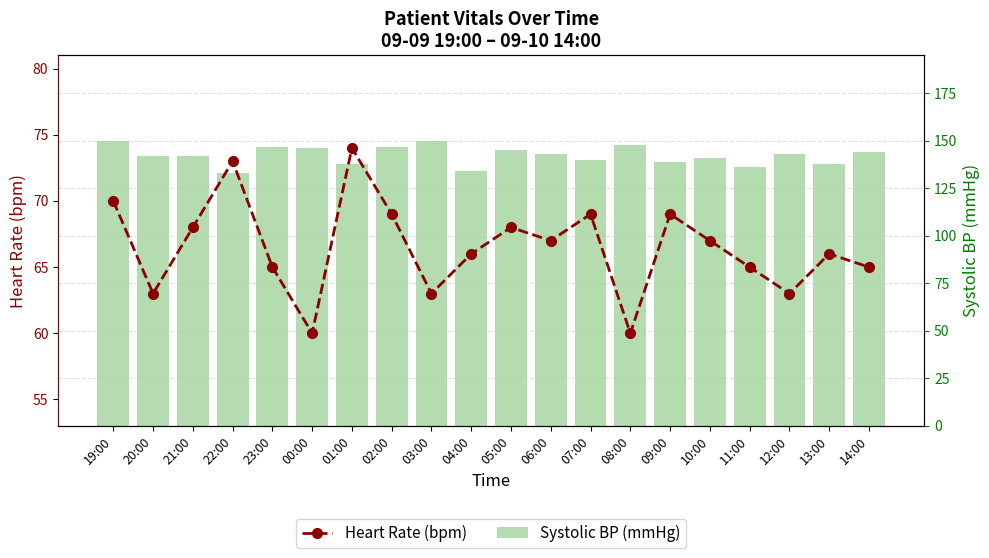

How many groups of bars are there?

20